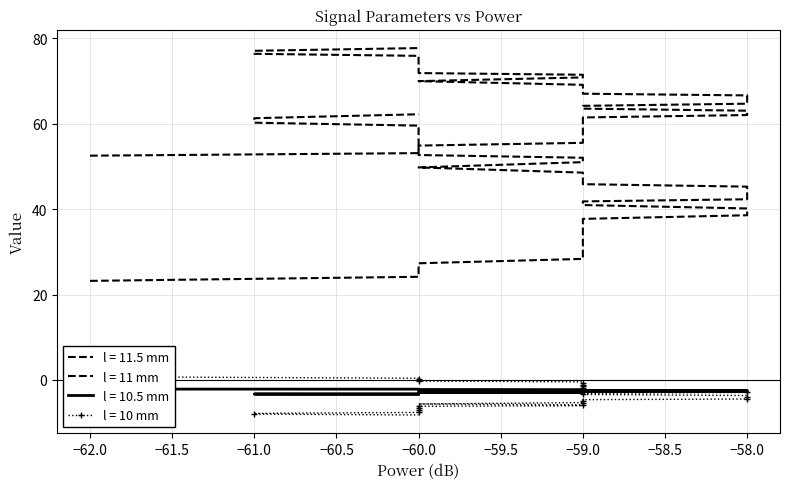

The Phase_Unwrapped series shows -2.5 at −59.0. True or false?

False